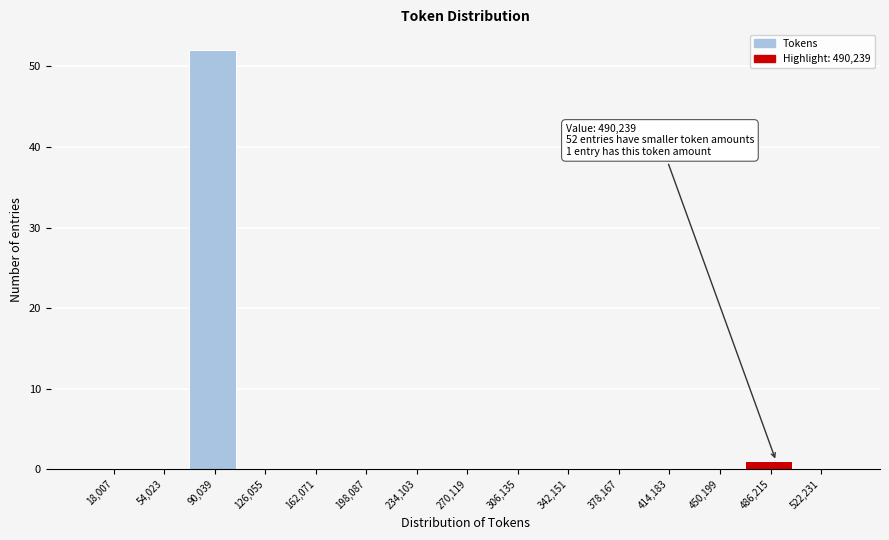

Which range on the x-axis has the tallest bar?

70000 to 110000